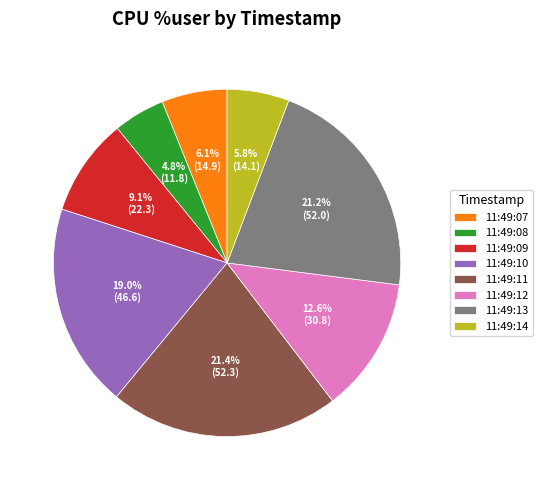

Does 11:49:09 account for over 50% of the chart?

No